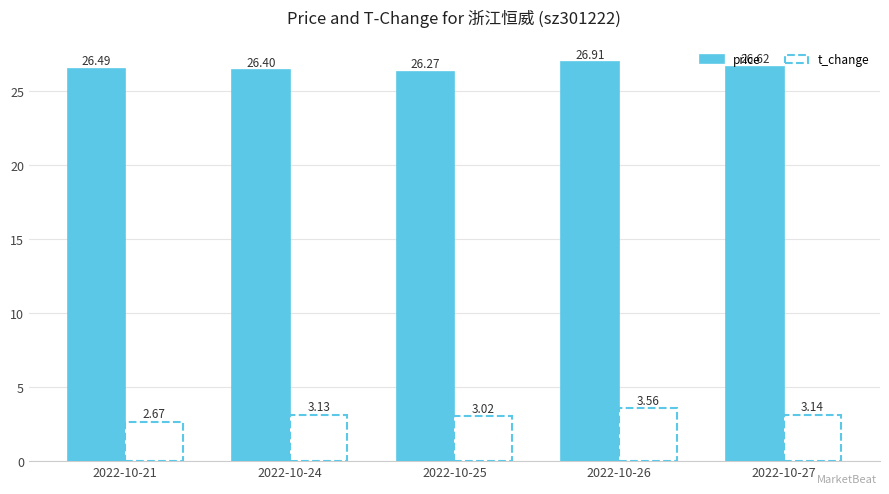

Rank the series by their average value, from lowest to highest.

t_change, price